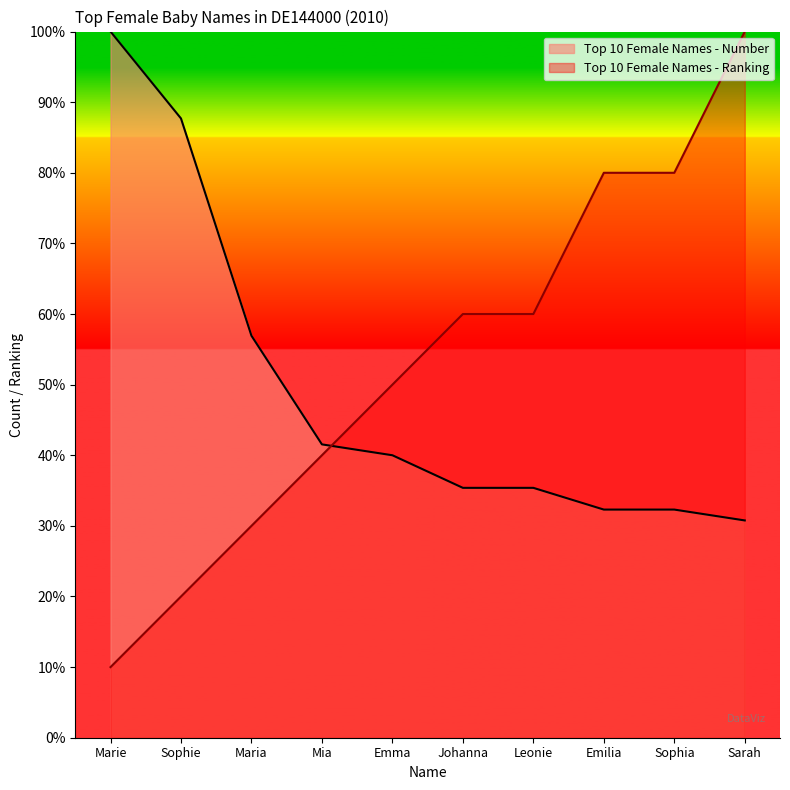

How many data points in Top 10 Female Names - Ranking are above 60?

3